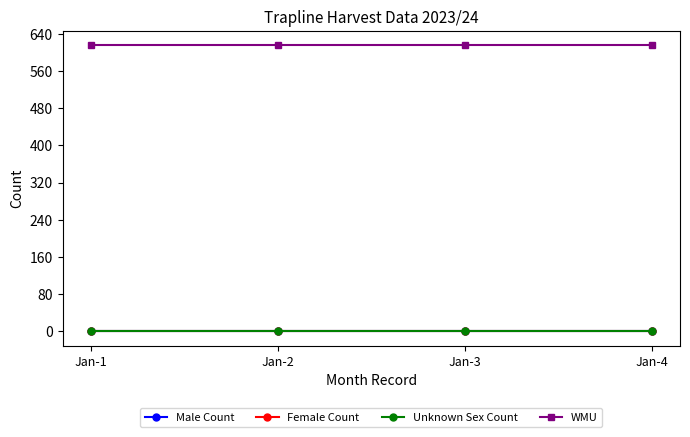

Where is Male Count nearest to the value 0?

Jan-1